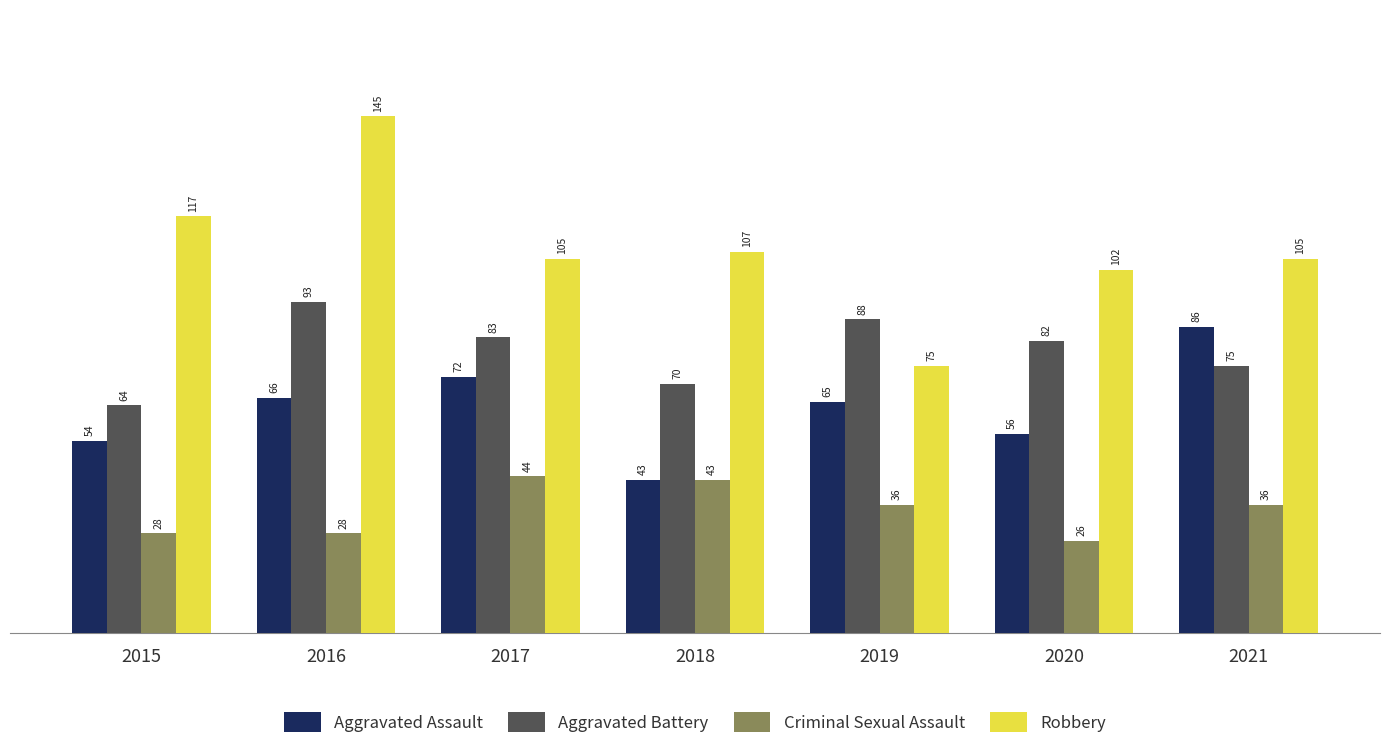

The Criminal Sexual Assault series shows 36 at 2019. True or false?

True